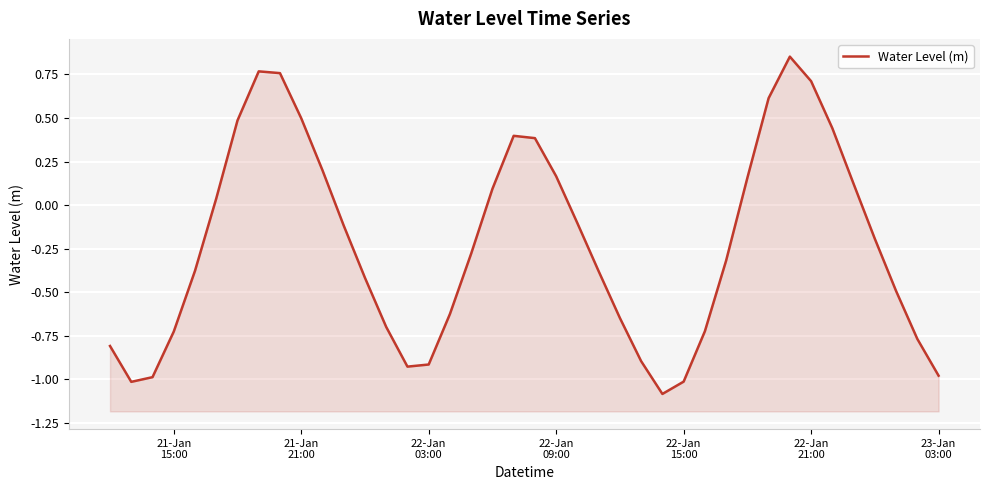

Does the chart display data point markers on the line(s)?

No